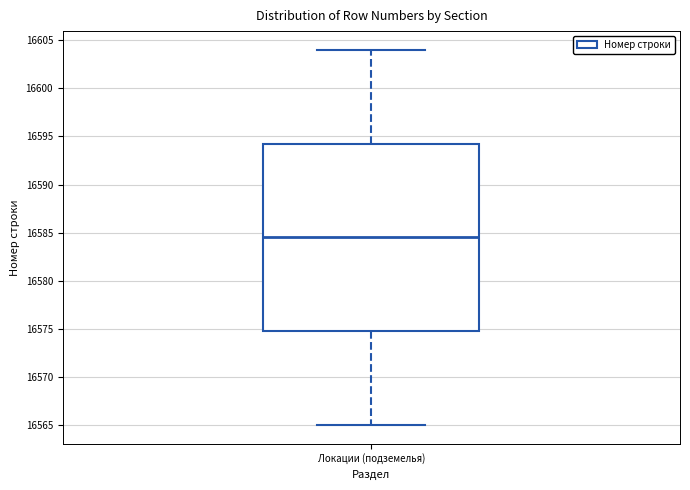

Where does the lower whisker of the box for Локации (подземелья) end on the y-axis? The values are not printed on the chart, so give them approximately, as read against the axis.

16565.0